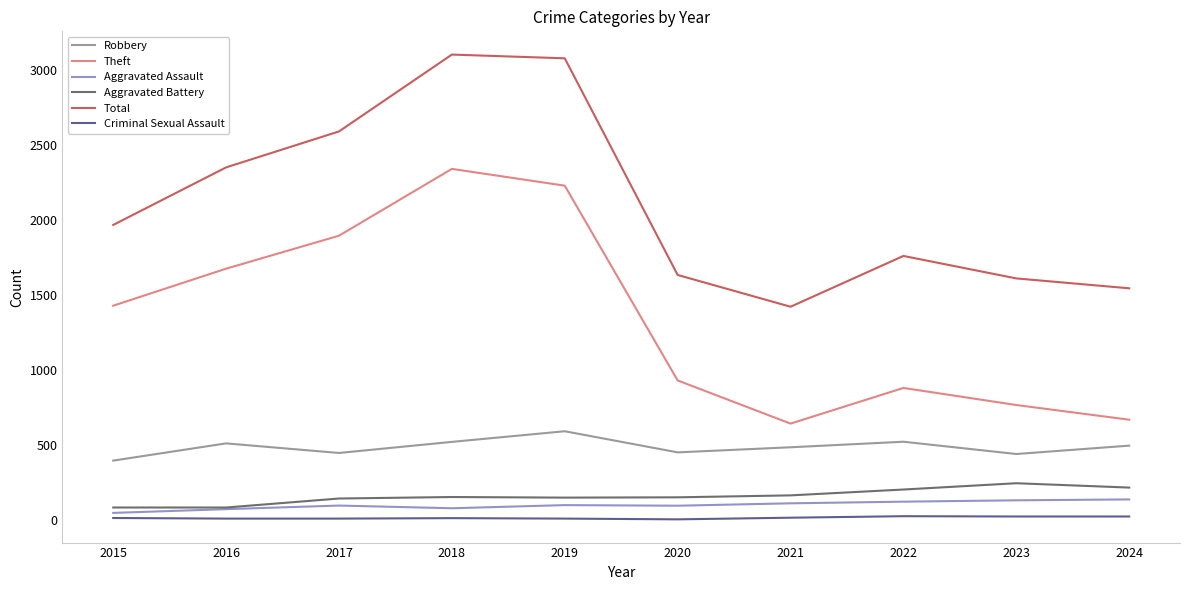

Which series has the largest total across all categories?

Total